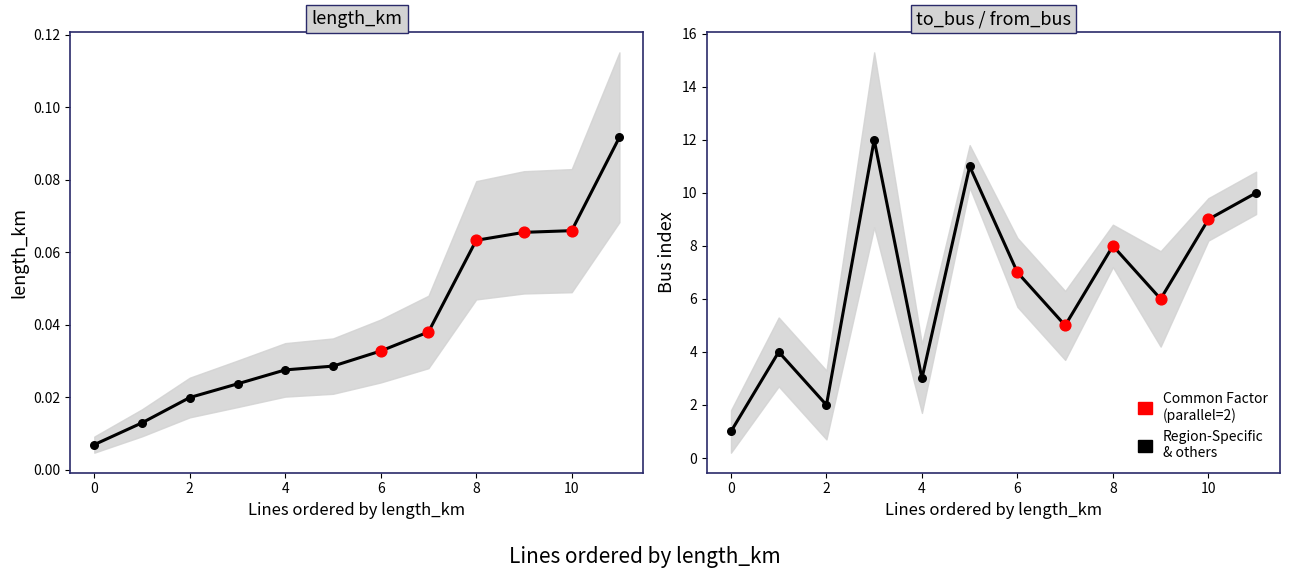

Which series has the largest total across all categories?

to_bus